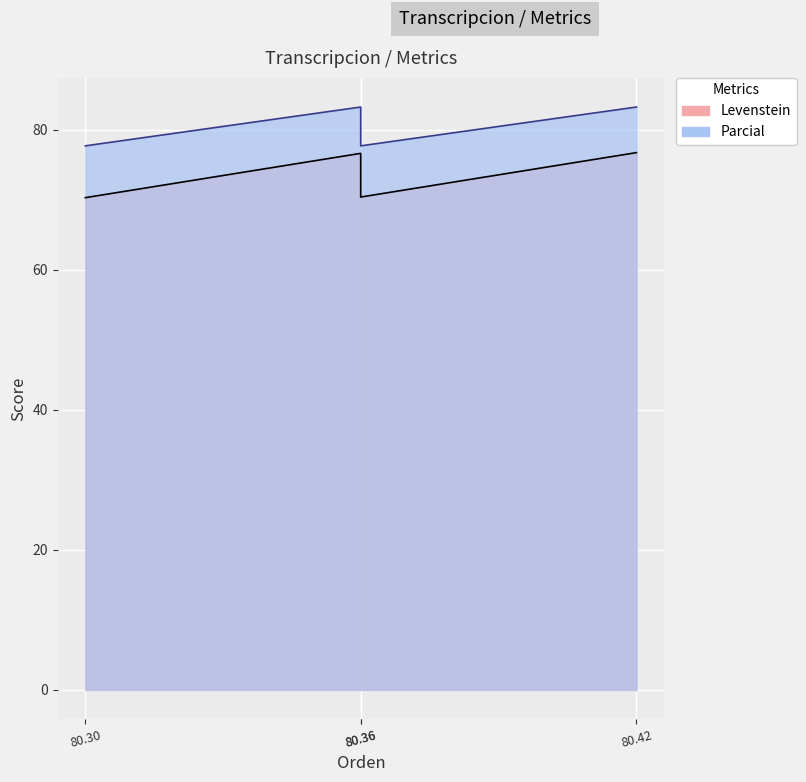

True or false: Parcial has a value of 142.3 at 80.42.

False